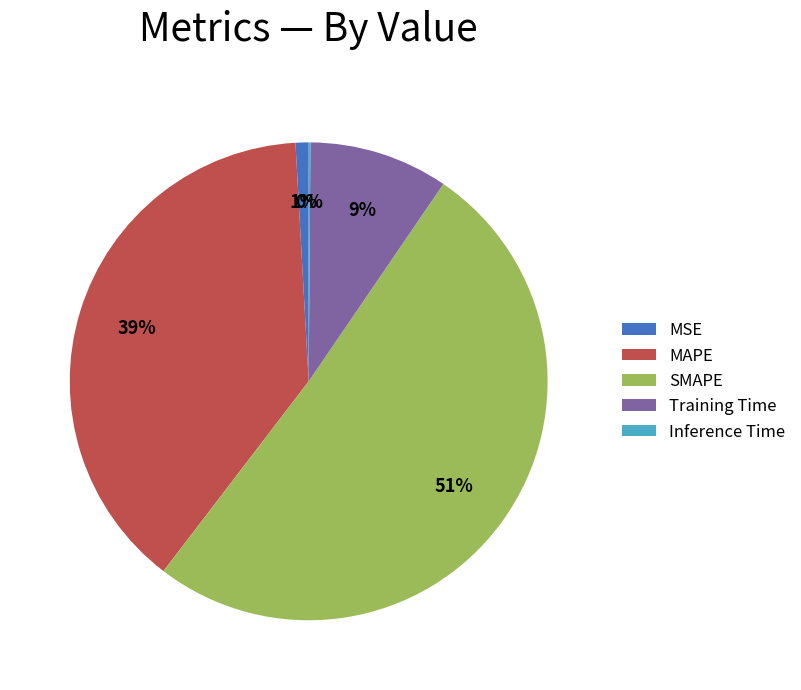

To the nearest percent, what is the average slice percentage?

20%